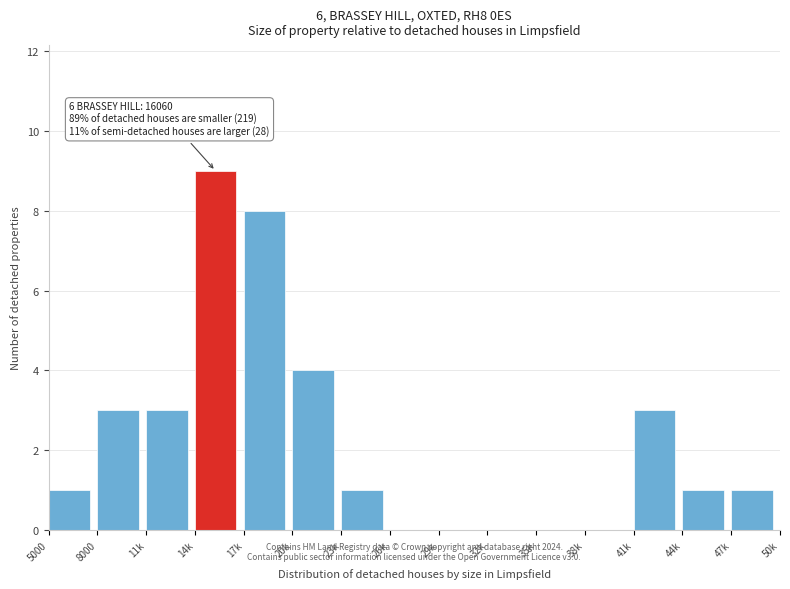

Reading right to left, extract all data points from this chart.

47k=1	44k=1	41k=3	38k=0	35k=0	32k=0	29k=0	26k=0	23k=1	20k=4	17k=8	14k=9	11k=3	8000=3	5000=1